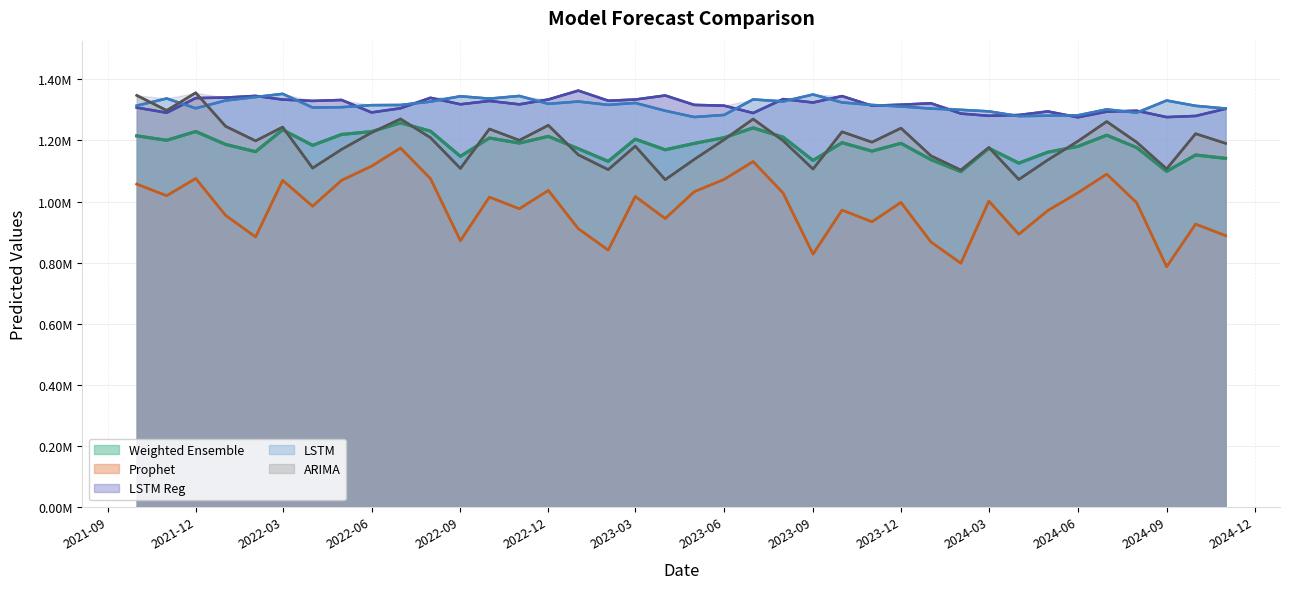

Which series has the largest range (max minus min)?

prophet